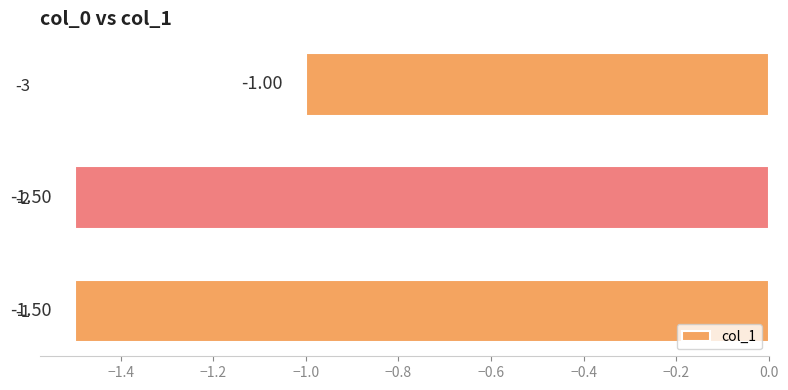

What is the average value?

-1.3